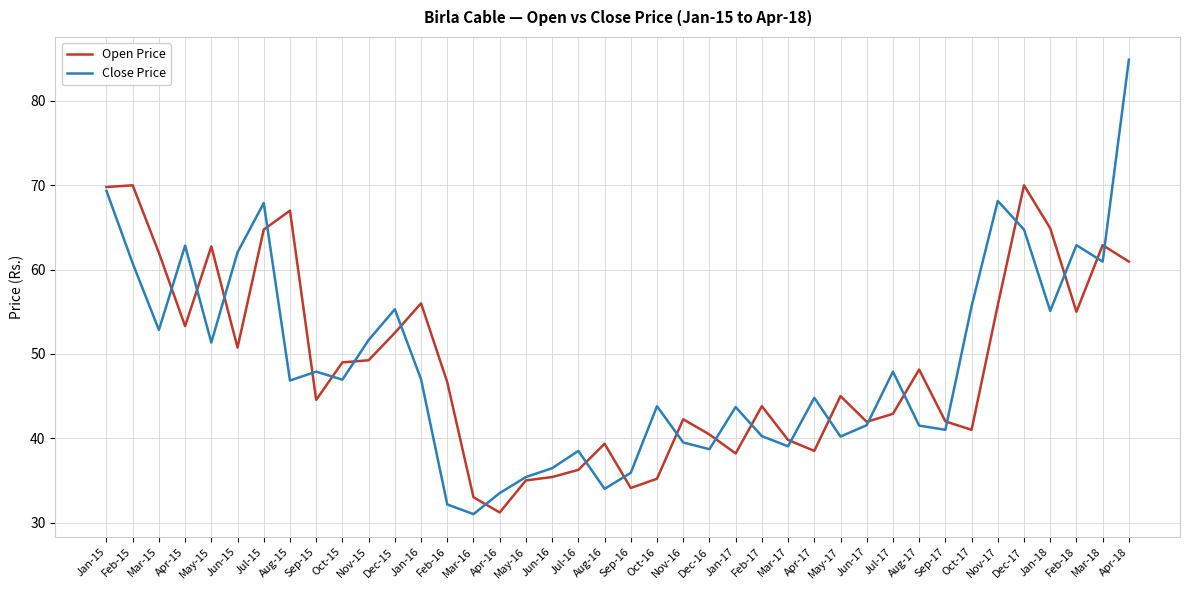

Rank the series by their maximum value, from highest to lowest.

Close Price, Open Price